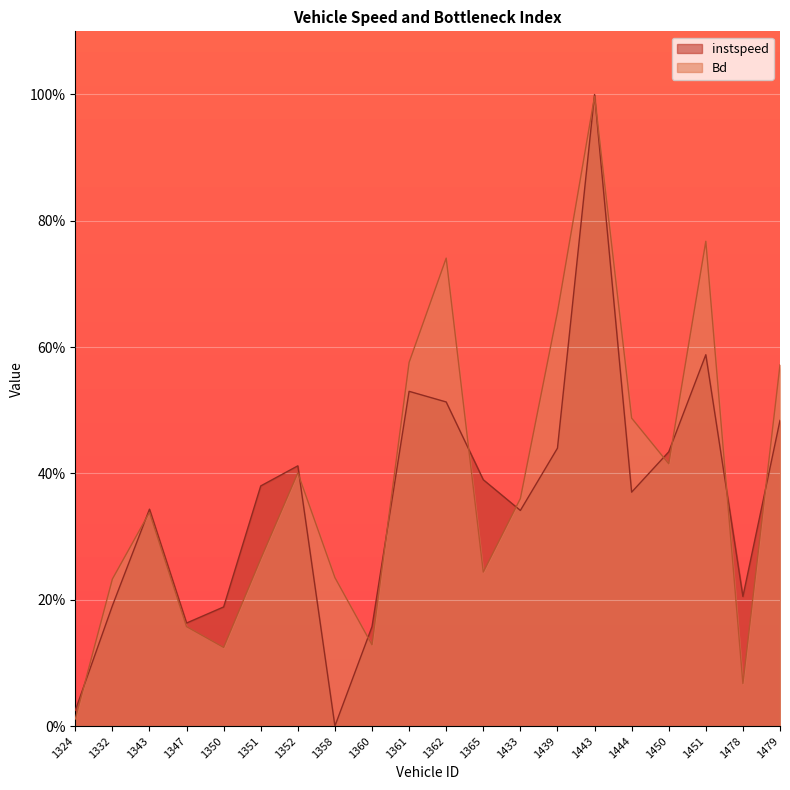

Where is the first local minimum for Bd?

1350